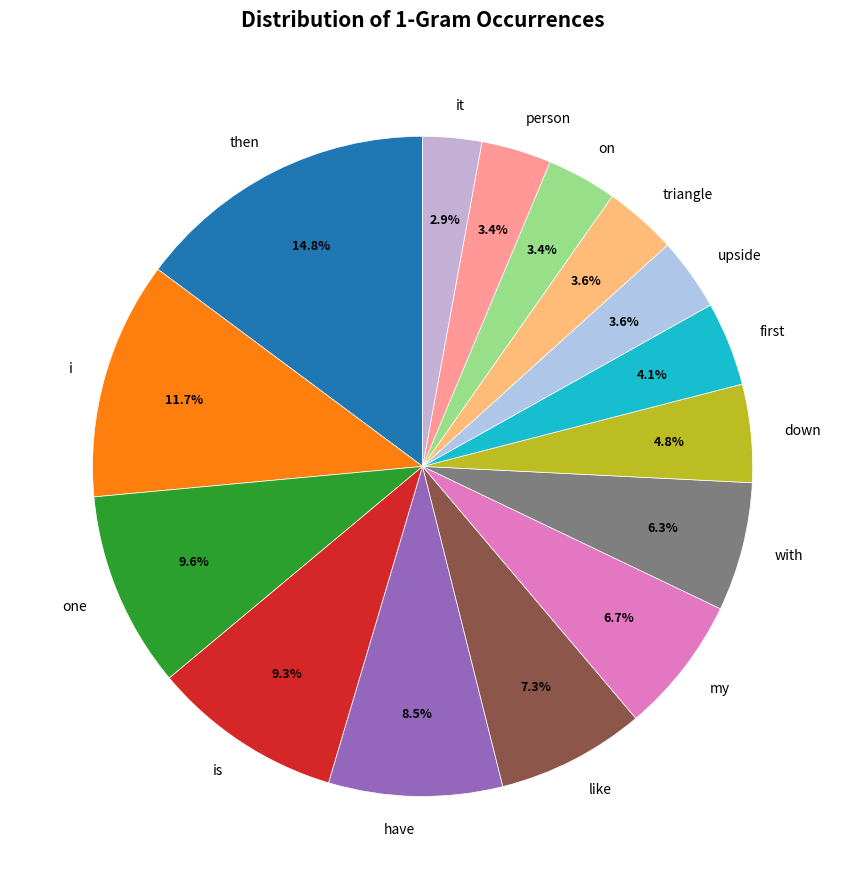

Between on and then, which is larger?

then